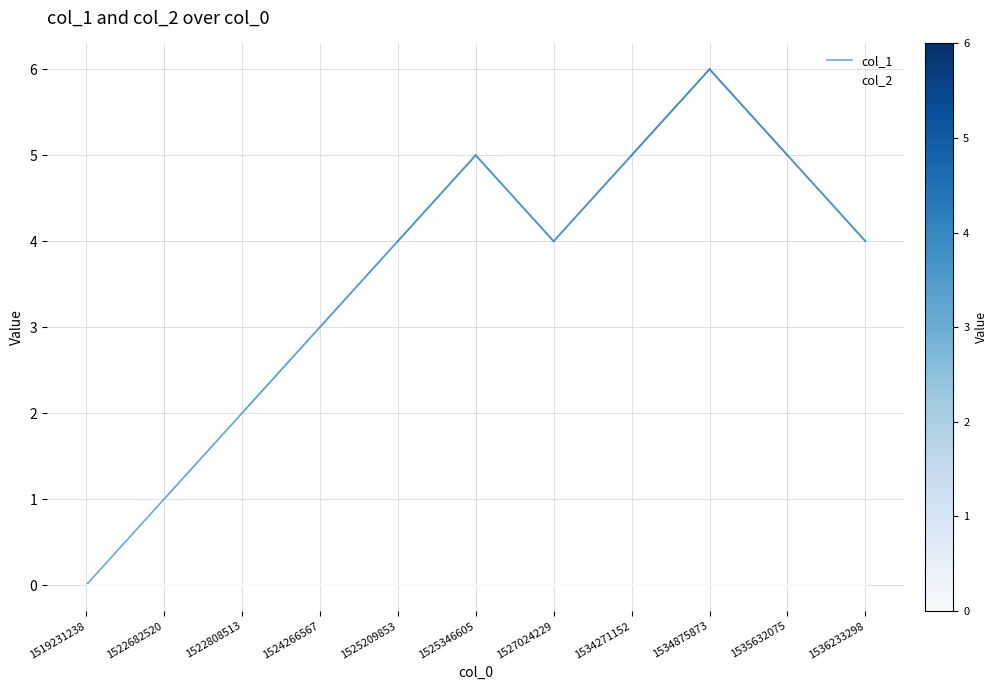

Is the value of col_1 at 1522808513 greater than the value of col_2 at 1525346605?

Yes